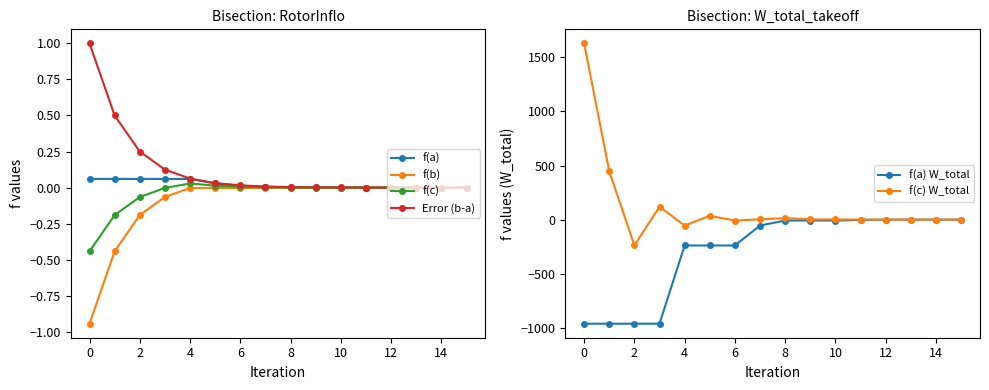

What is the minimum value for f(a) W_total?

-962.5